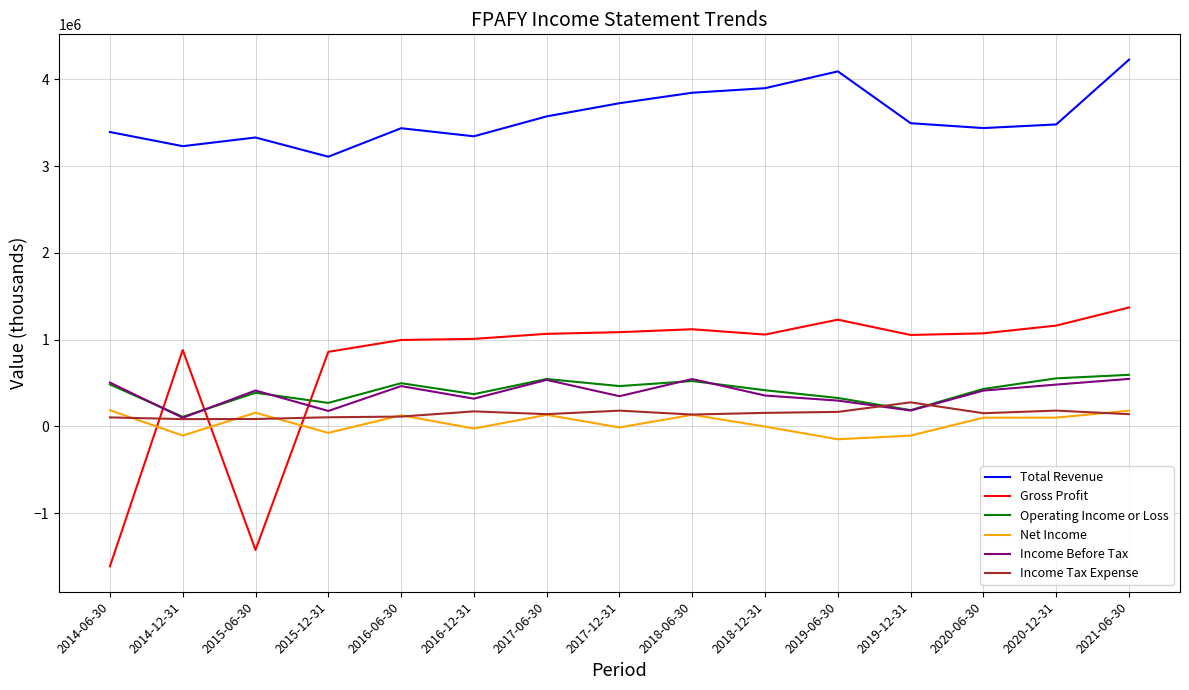

What are all the series names shown in the legend?

Total Revenue, Gross Profit, Operating Income or Loss, Net Income, Income Before Tax, Income Tax Expense